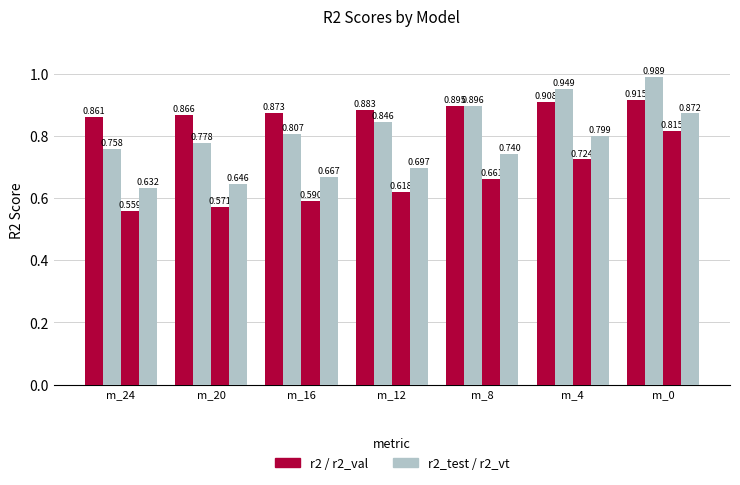

Count the number of data series in this chart.

4